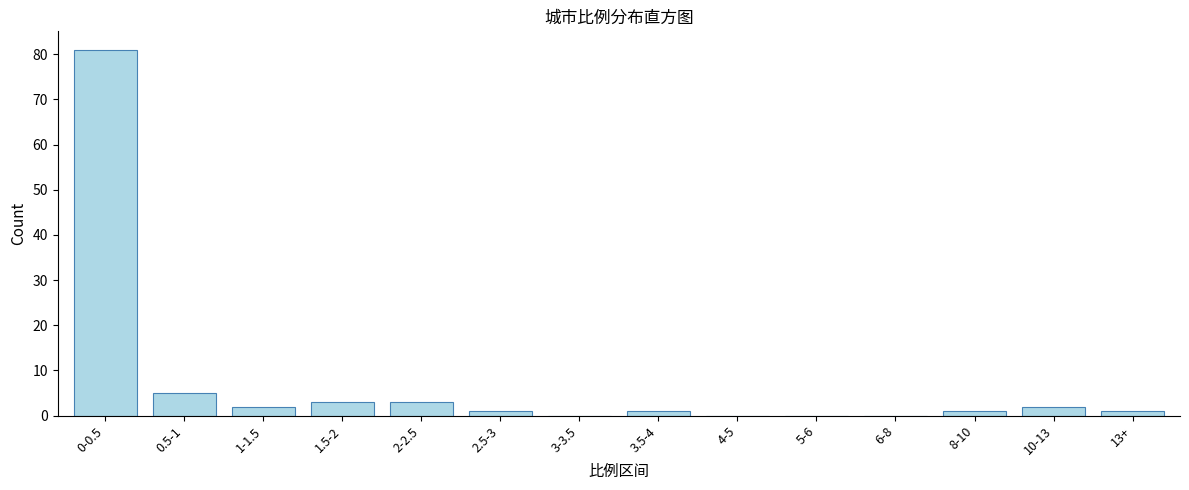

Reading left to right, what are all the values shown in this chart?

0-0.5=81	0.5-1=5	1-1.5=2	1.5-2=3	2-2.5=3	2.5-3=1	3-3.5=0	3.5-4=1	4-5=0	5-6=0	6-8=0	8-10=1	10-13=2	13+=1